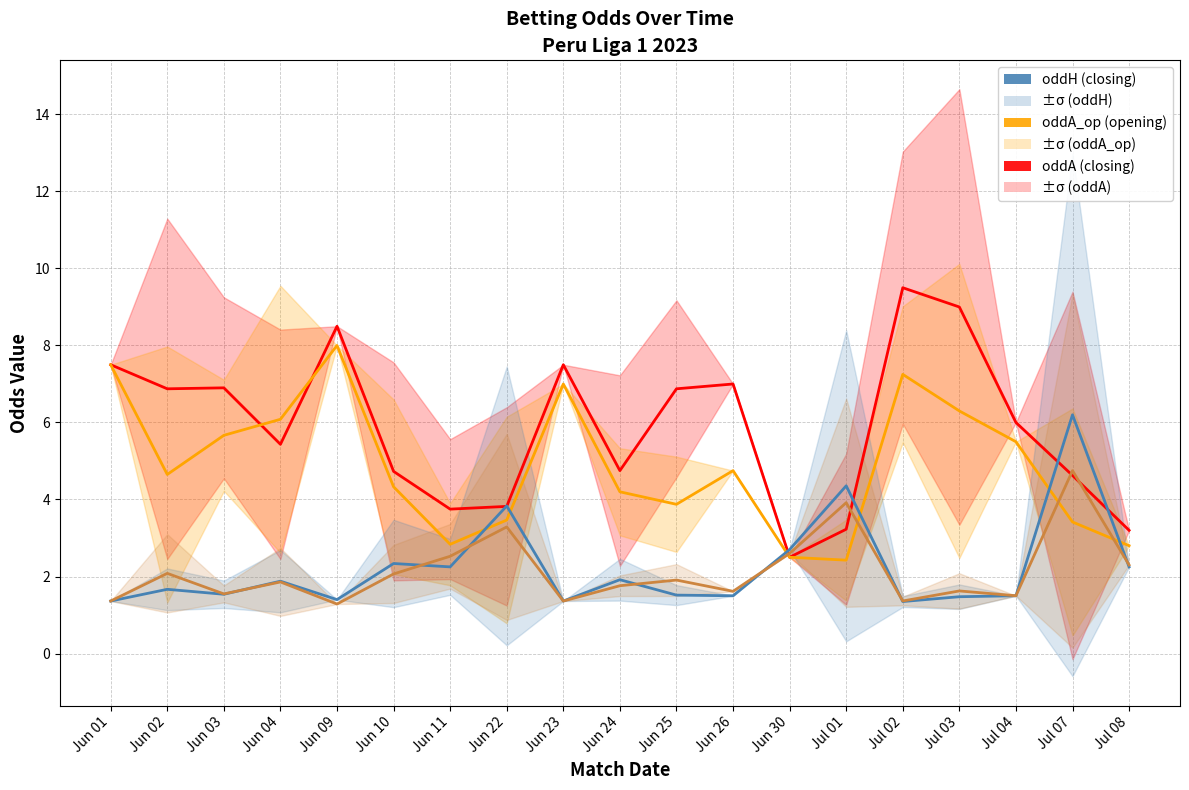

Which series has the largest range (max minus min)?

oddA (closing)